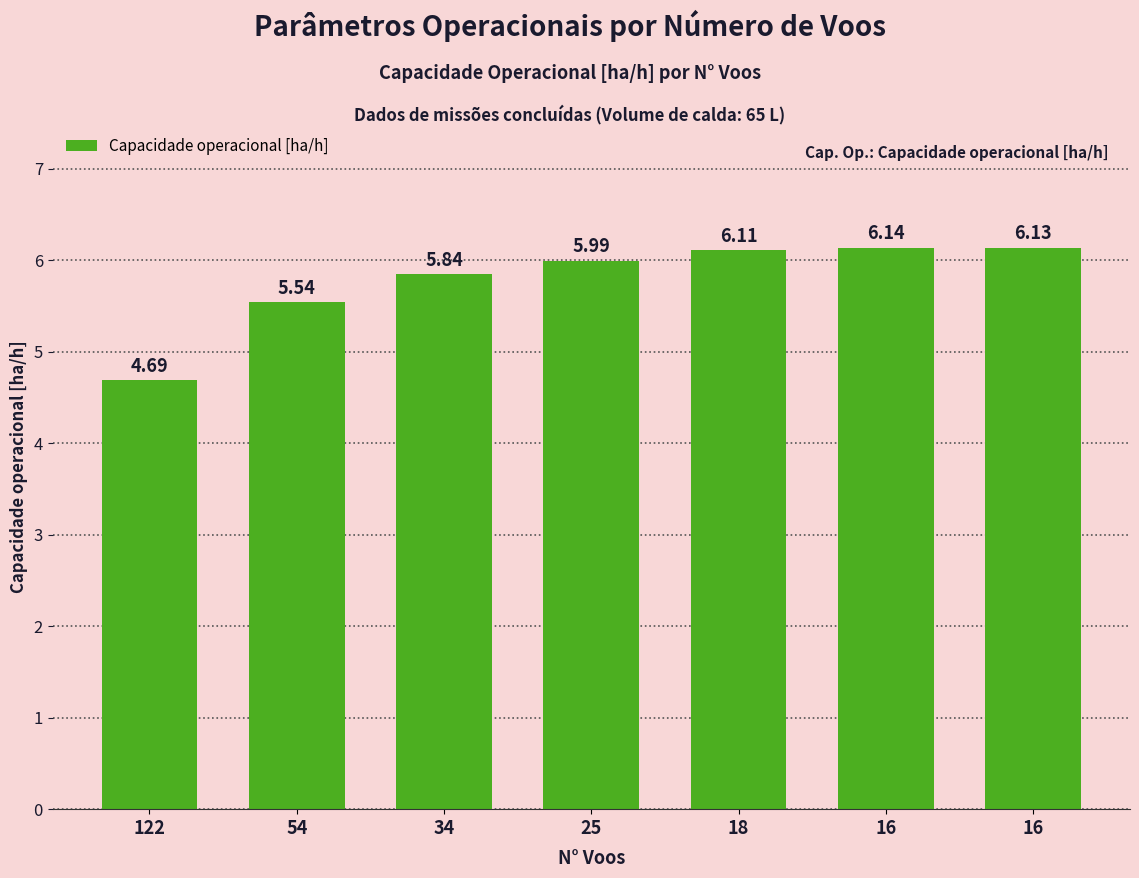

The chart shows a value of 4.0 at 16. True or false?

False